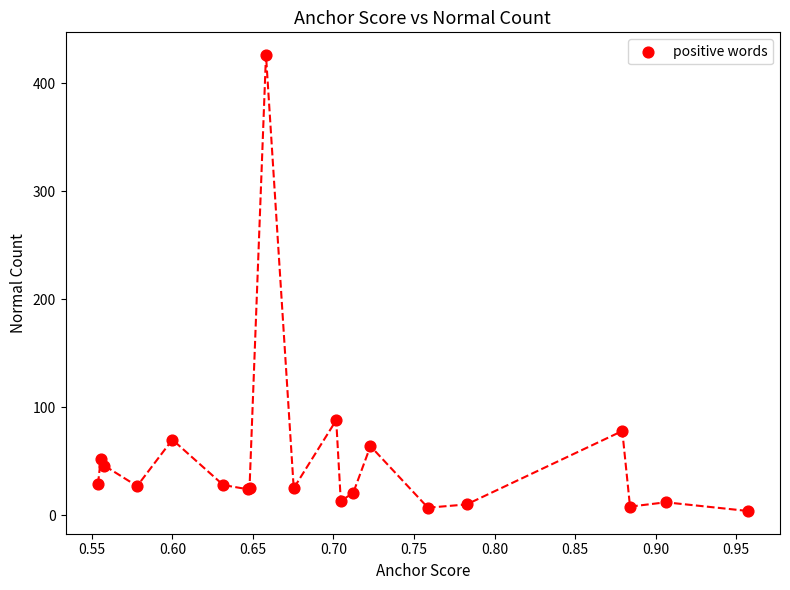

What Y value in the scatter plot is closest to 215?

88